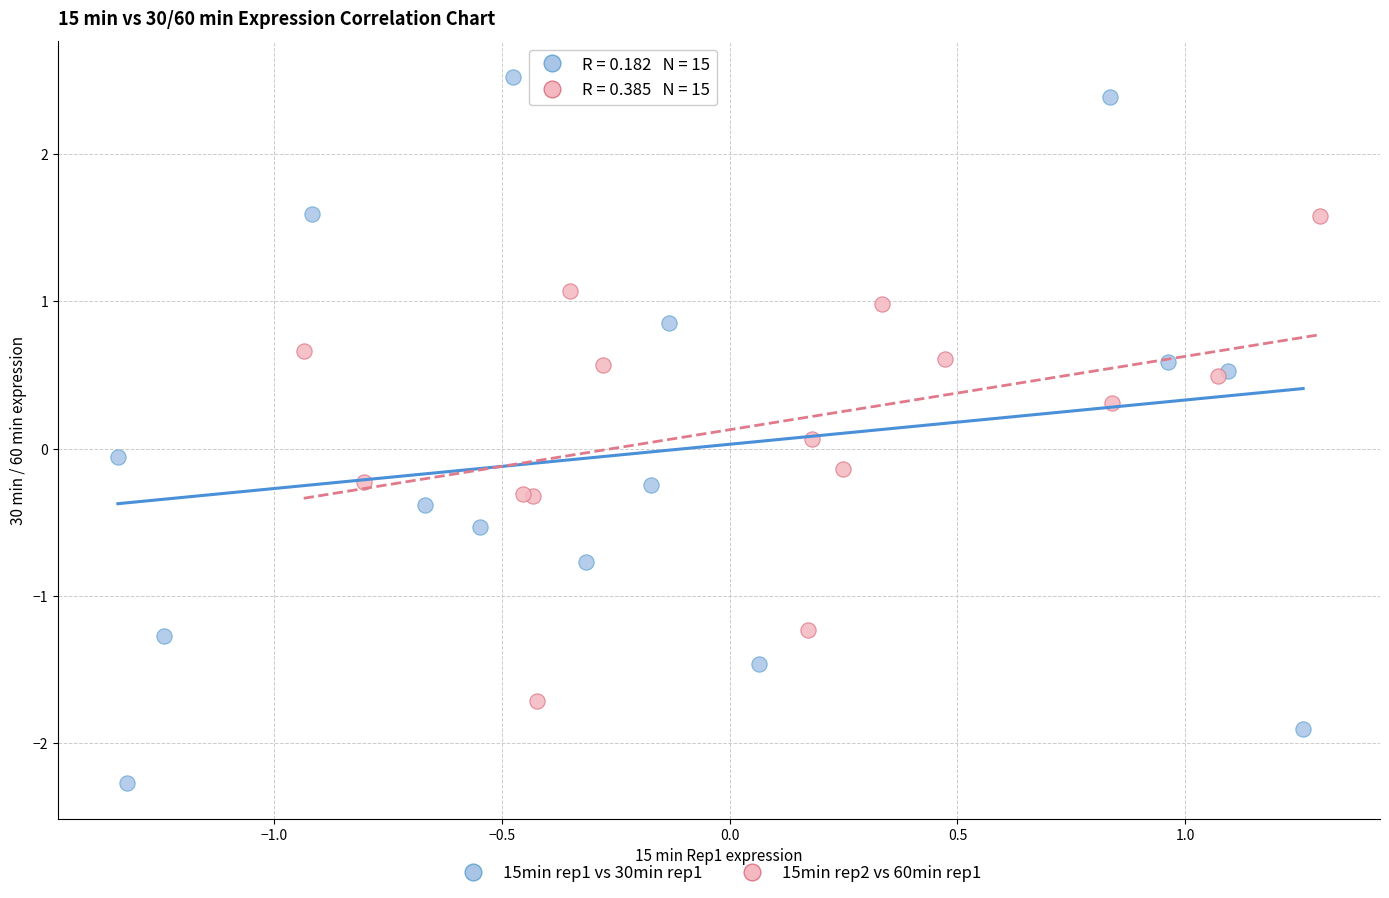

Which series contains the lowest Y value?

15min rep1 vs 30min rep1